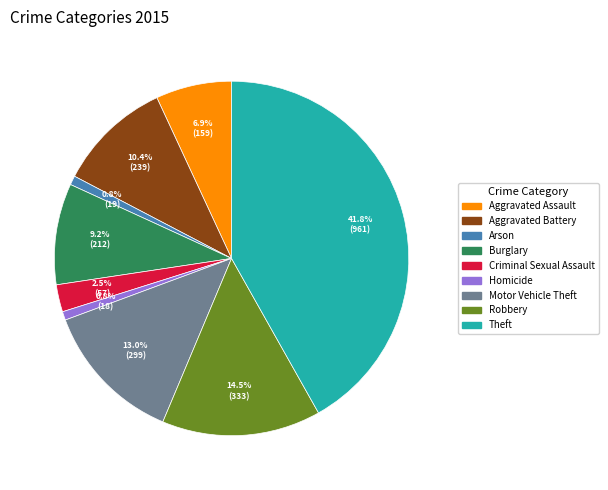

Is there any slice that represents more than half of the pie?

No